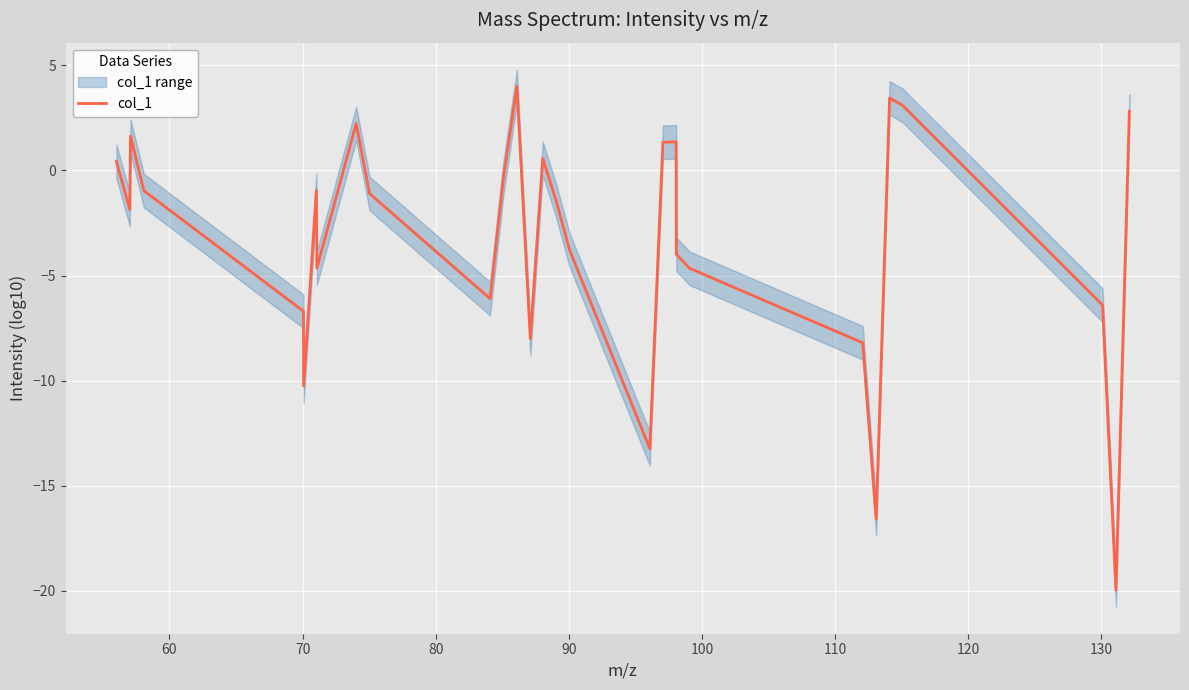

What is the highest value of the col_1 series?

4.0